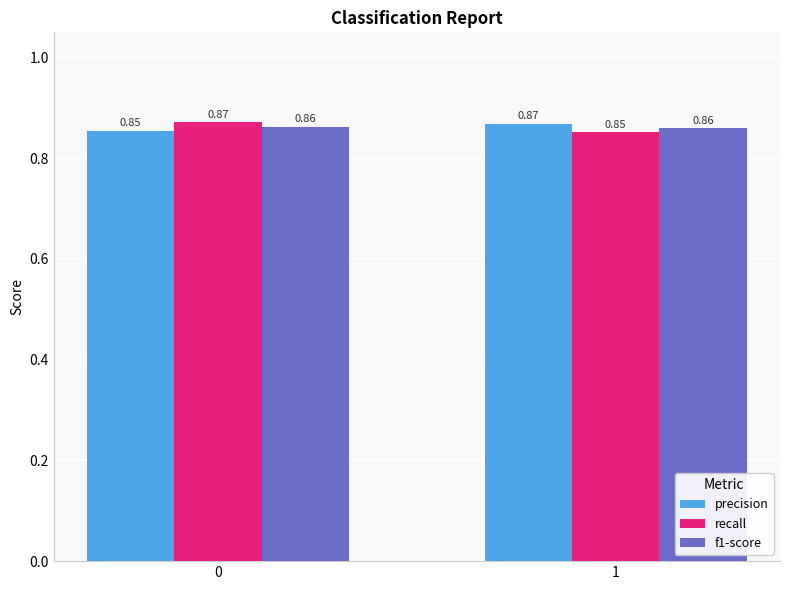

What is the total value across all series at 0?

2.6